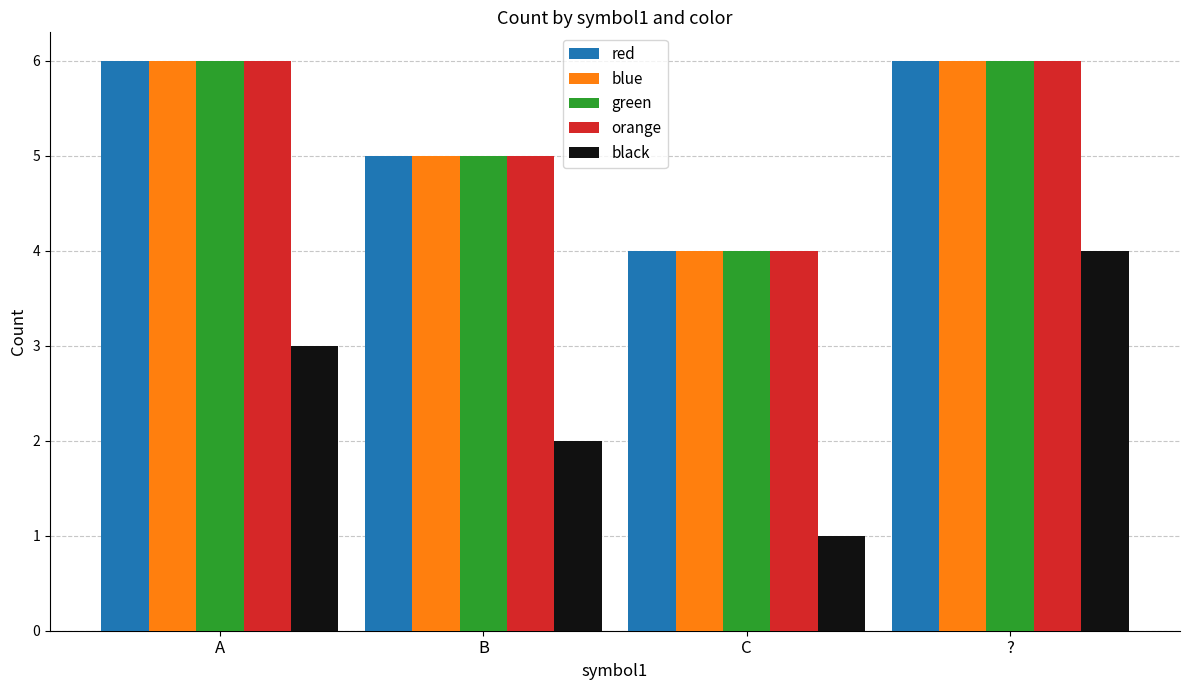

At which category does the chart reach its minimum across all series?

C